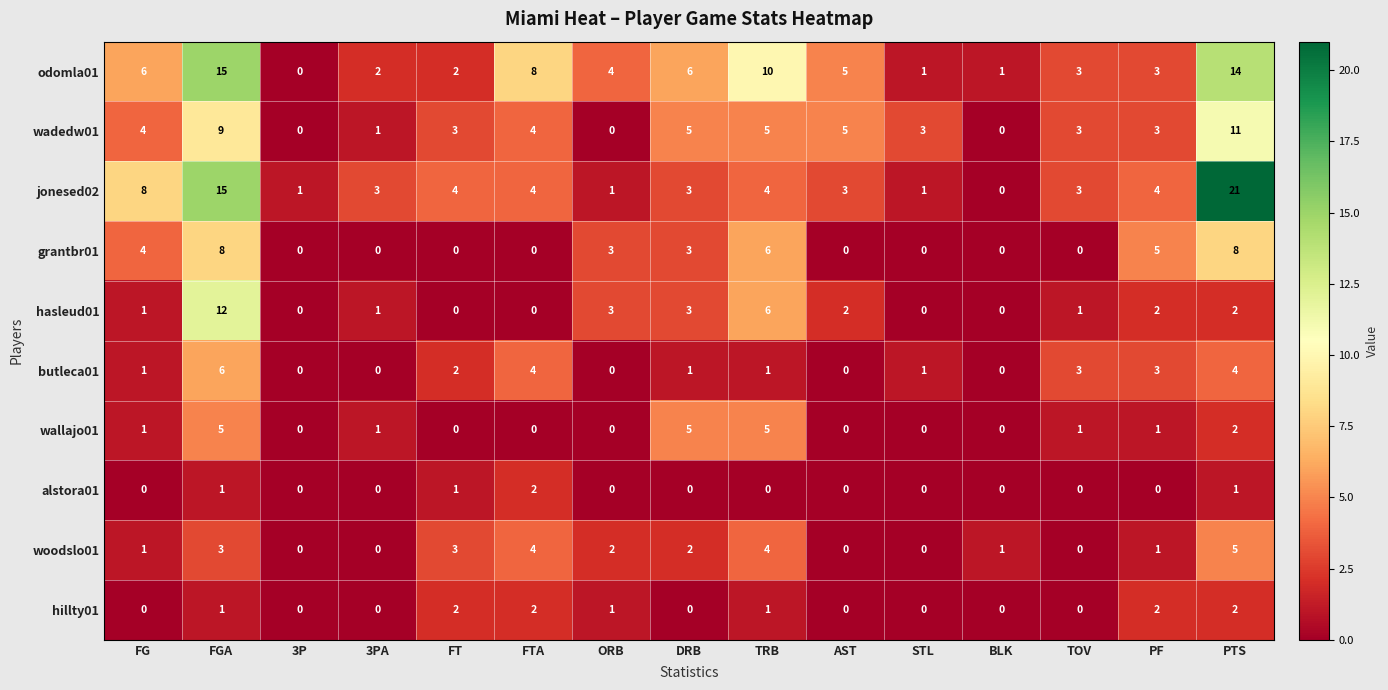

True or false: butleca01 has a value of 3 at TOV.

True